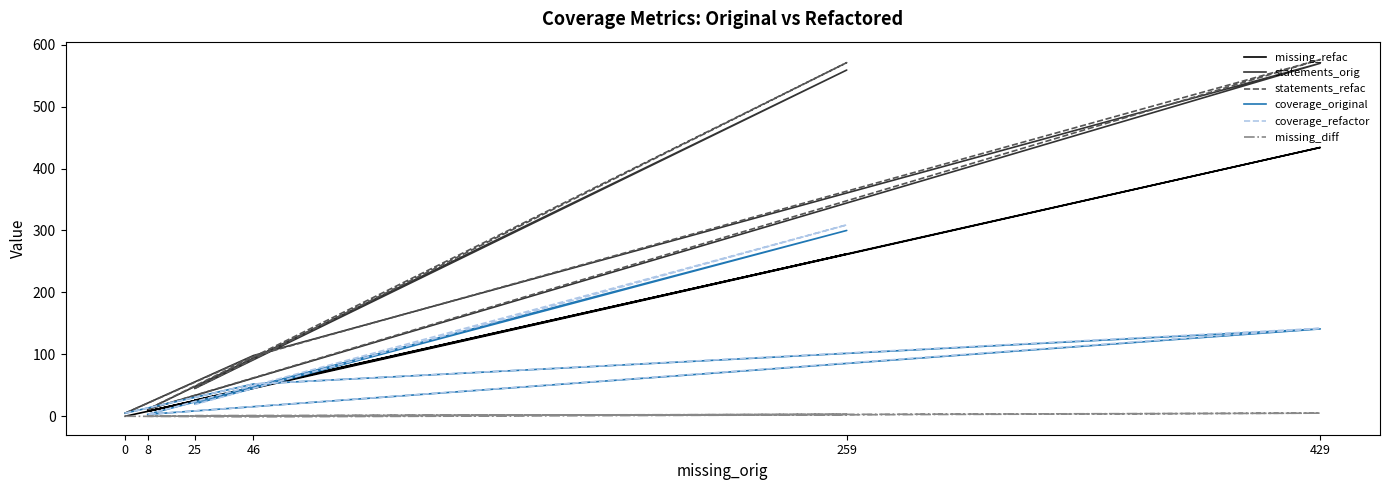

Which series has the largest range (max minus min)?

statements_refac